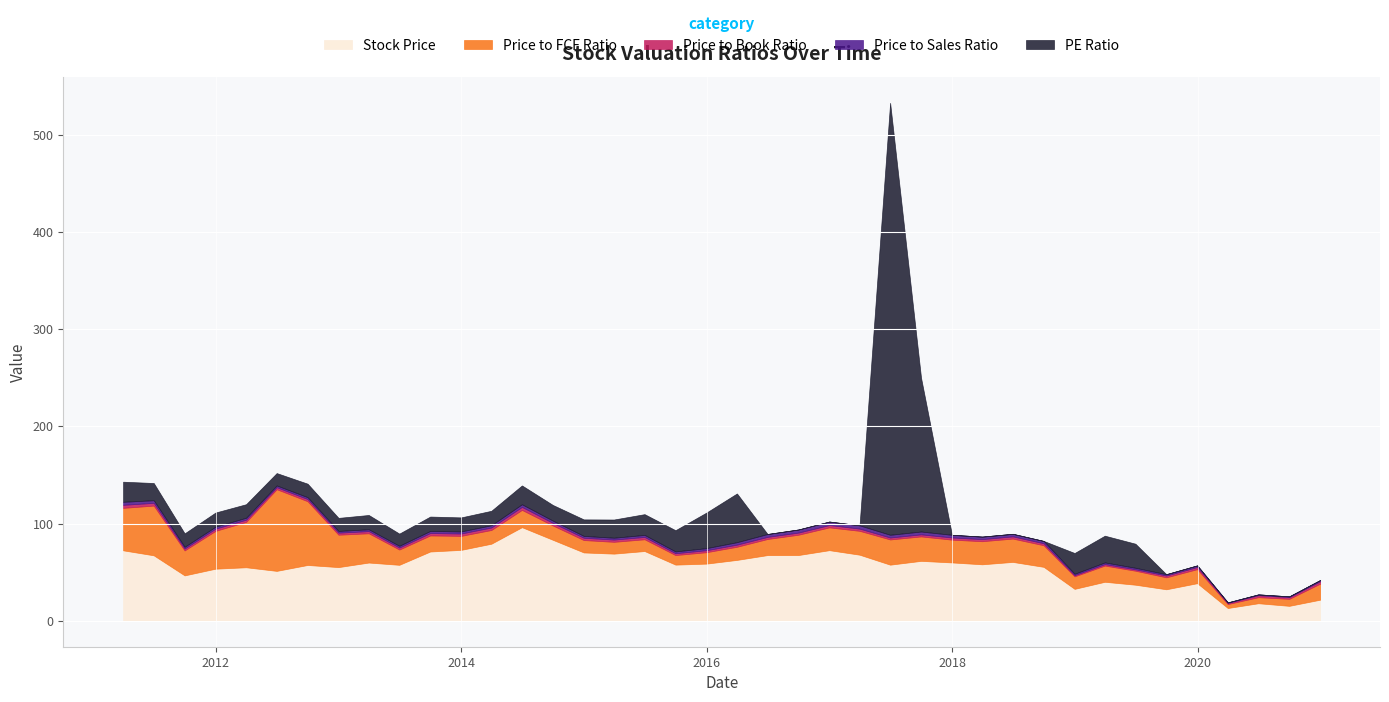

Rank the categories by Price to Sales Ratio value from lowest to highest.

2020-03-31, 2020-09-30, 2020-06-30, 2020-12-31, 2019-09-30, 2018-12-31, 2019-06-30, 2019-12-31, 2019-03-31, 2011-09-30, 2012-12-31, 2012-06-30, 2013-06-30, 2015-09-30, 2015-03-31, 2013-03-31, 2014-12-31, 2012-09-30, 2012-03-31, 2011-12-31, 2015-06-30, 2015-12-31, 2013-12-31, 2013-09-30, 2014-09-30, 2014-03-31, 2018-09-30, 2016-03-31, 2018-03-31, 2018-06-30, 2011-06-30, 2014-06-30, 2017-12-31, 2017-06-30, 2017-09-30, 2016-06-30, 2011-03-31, 2016-09-30, 2017-03-31, 2016-12-31